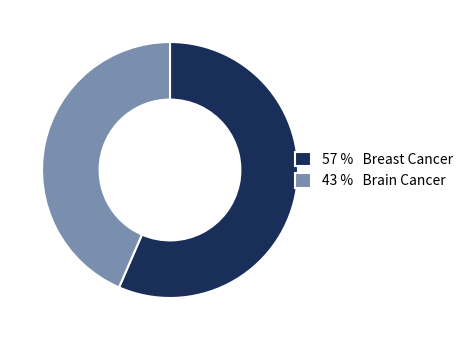

The 43 % Brain Cancer slice represents 31% of the pie. True or false?

False